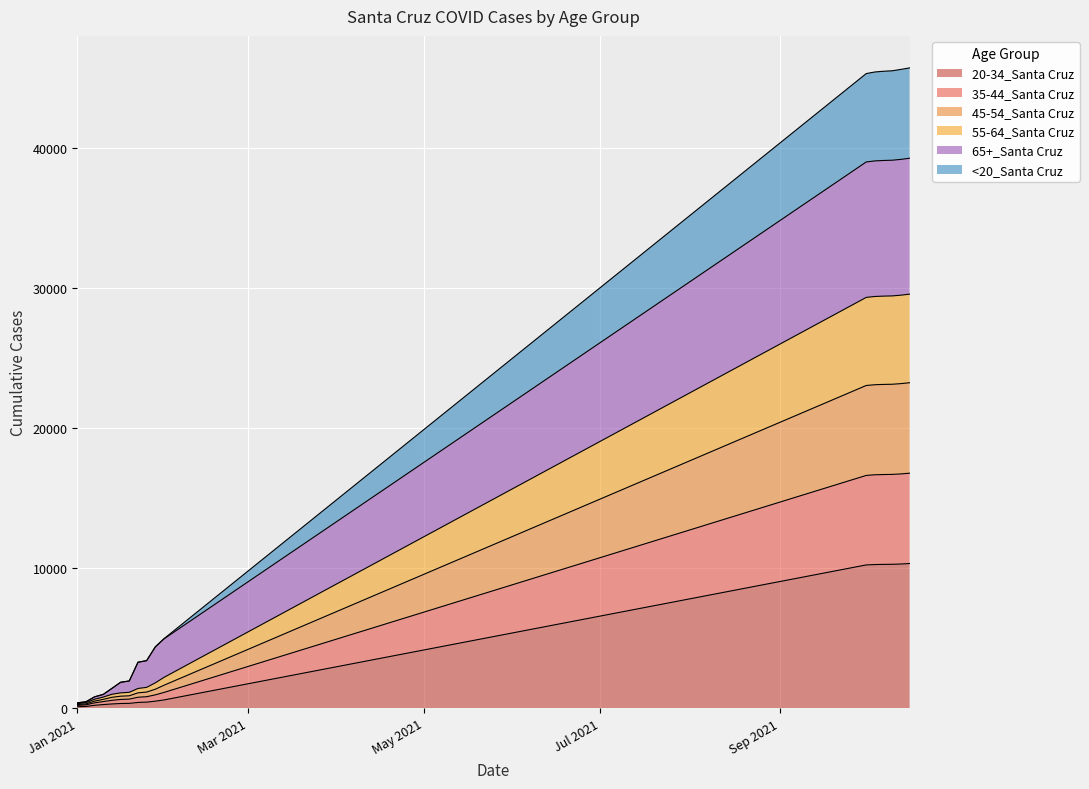

What is the maximum value shown in the chart?

45682